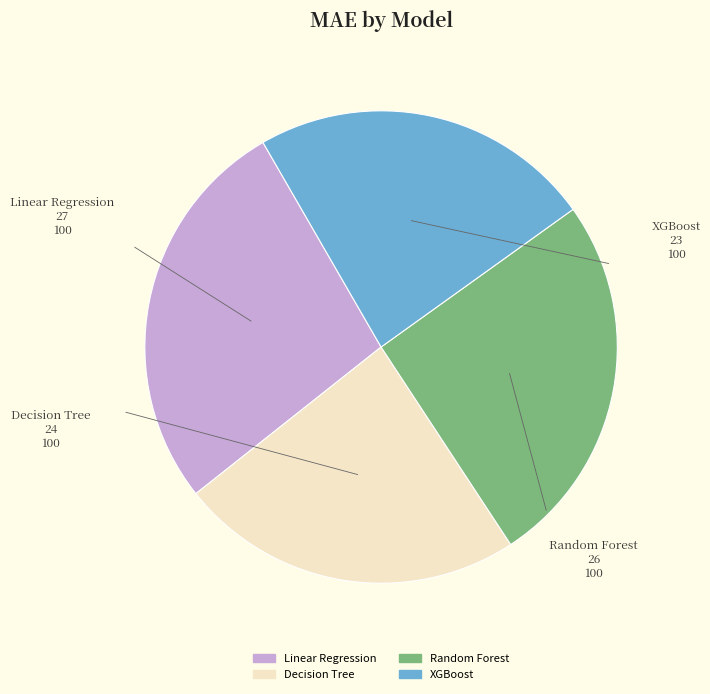

Does XGBoost account for over 50% of the chart?

No